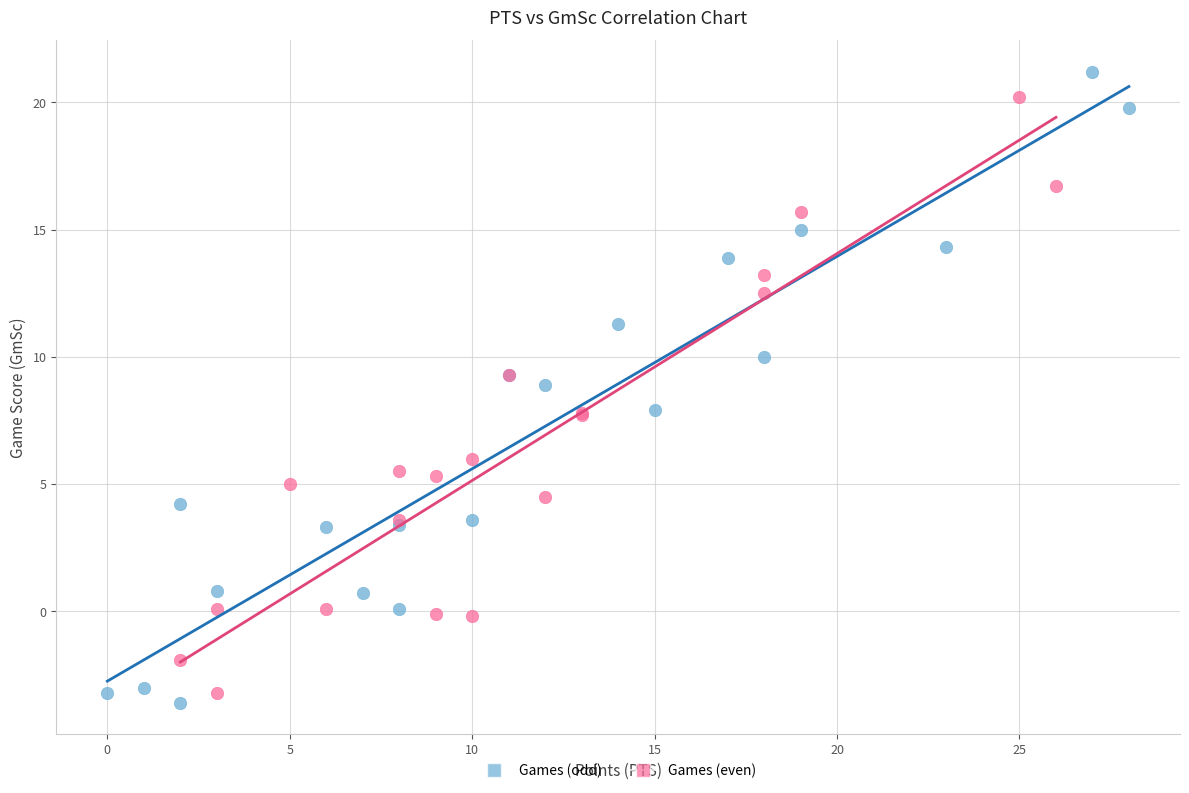

Which series has the widest spread of Y values?

Games (odd)